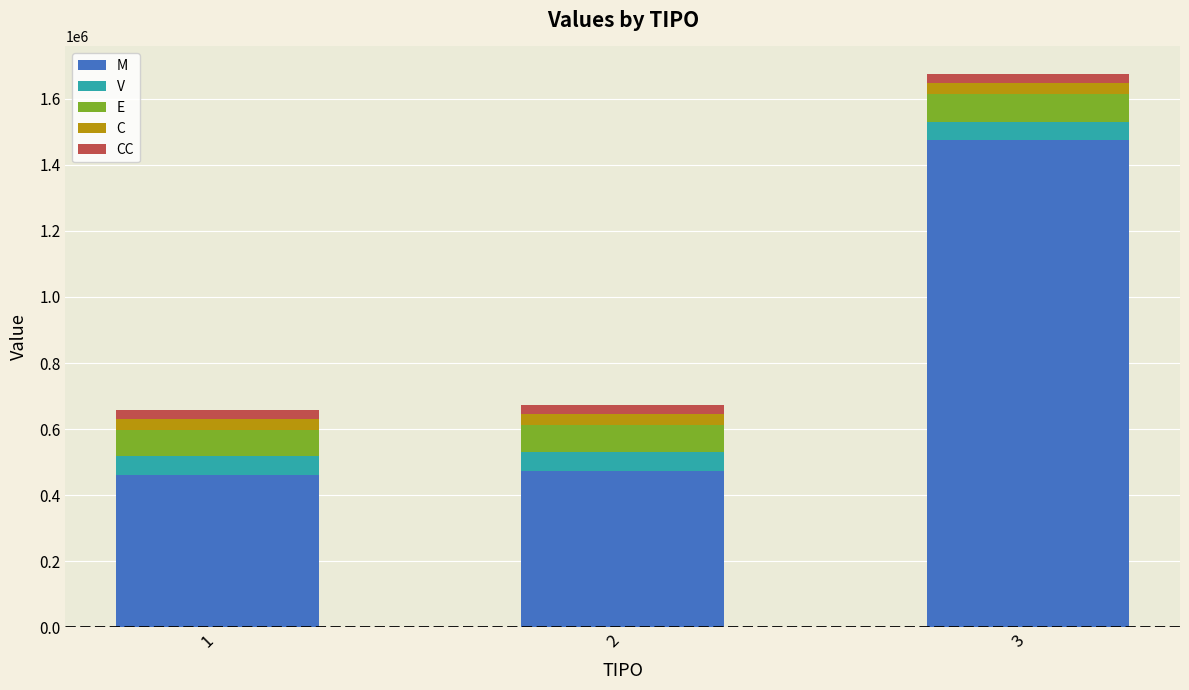

At which category is the sum across all series the highest?

3